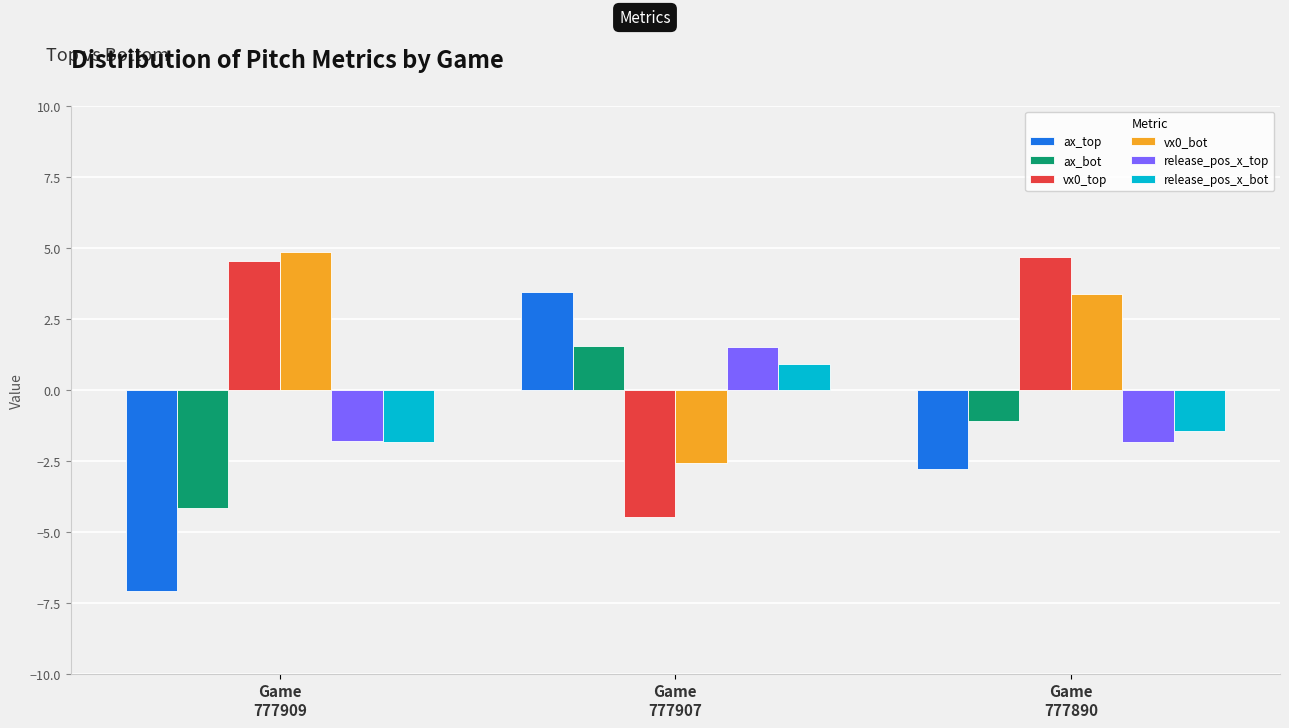

The value of vx0_bot at Game
777909 is 1.4. True or false?

False